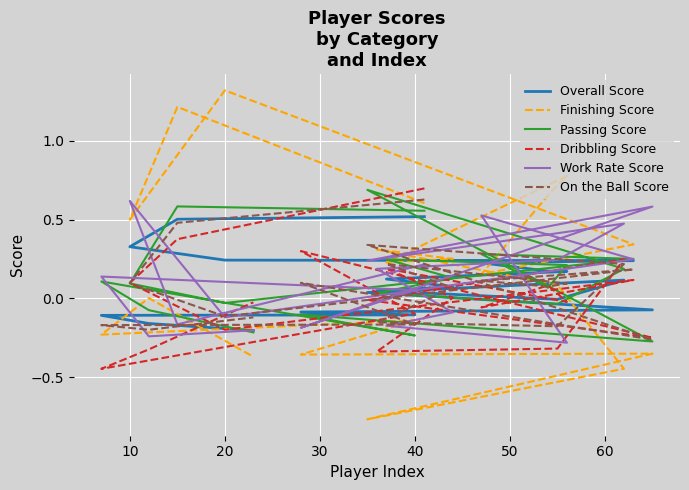

What is the label of the 17th point from the right?

20